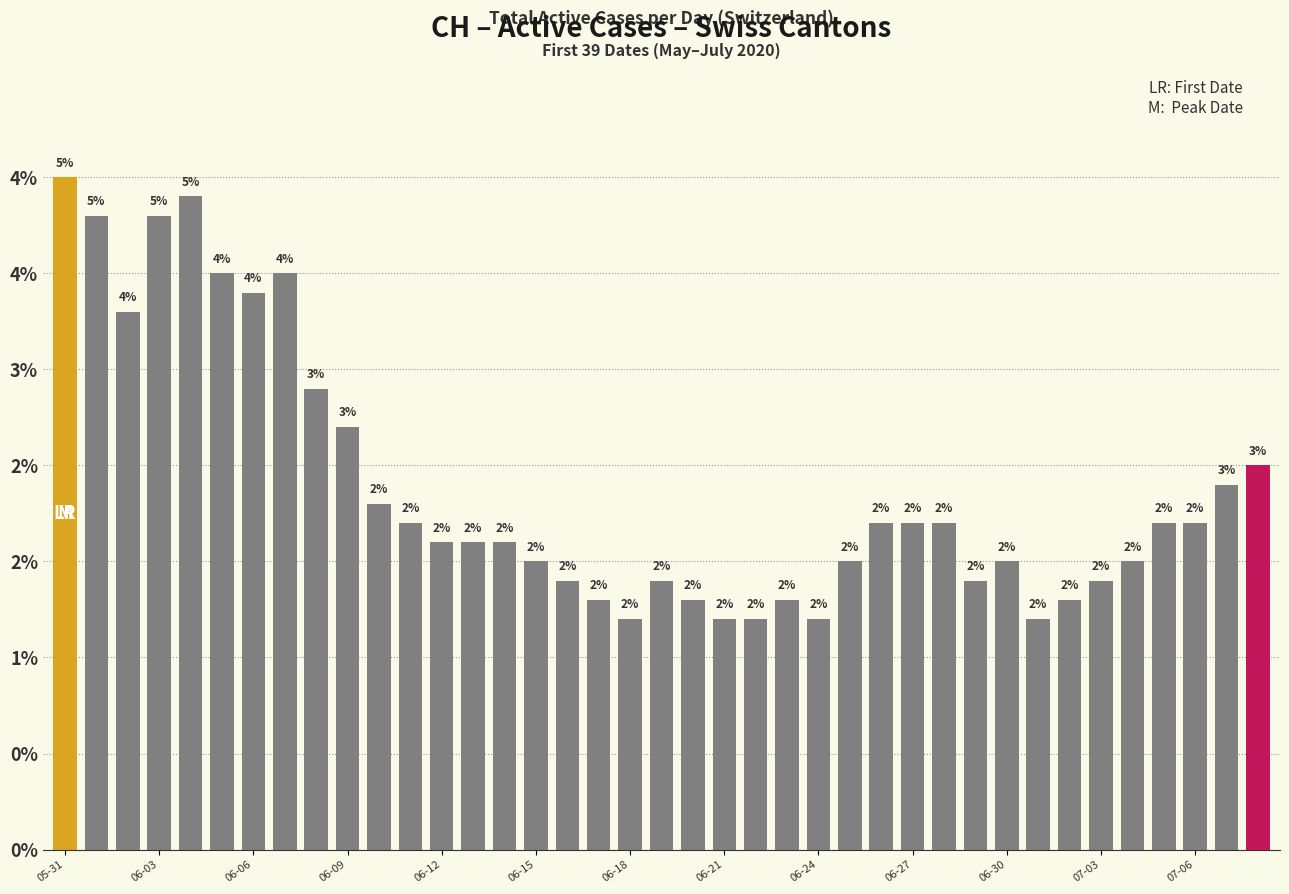

Does the chart contain any negative values?

No